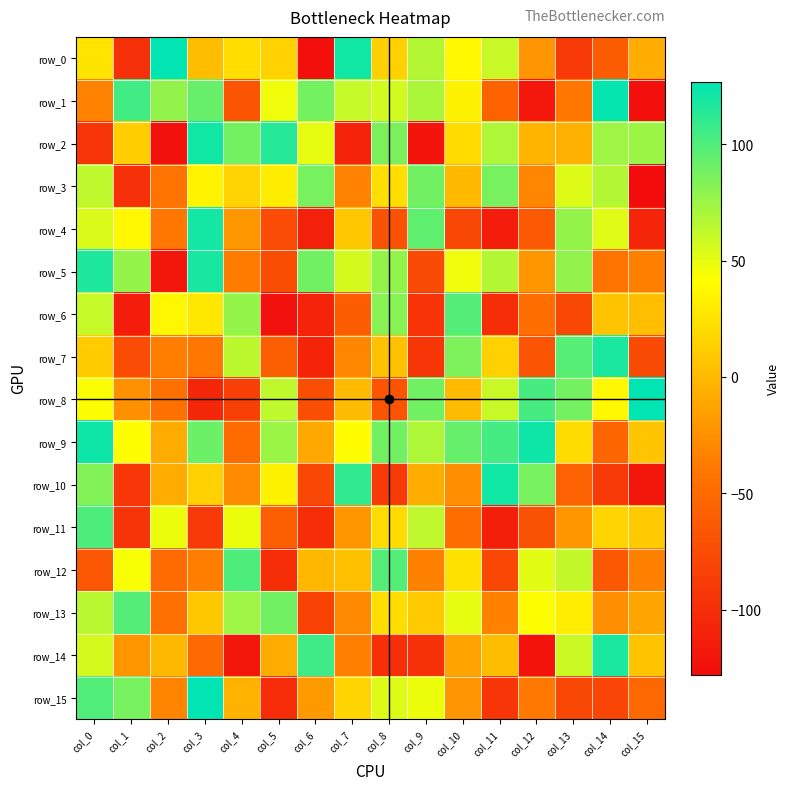

What is the sum of all row_5 values?

323